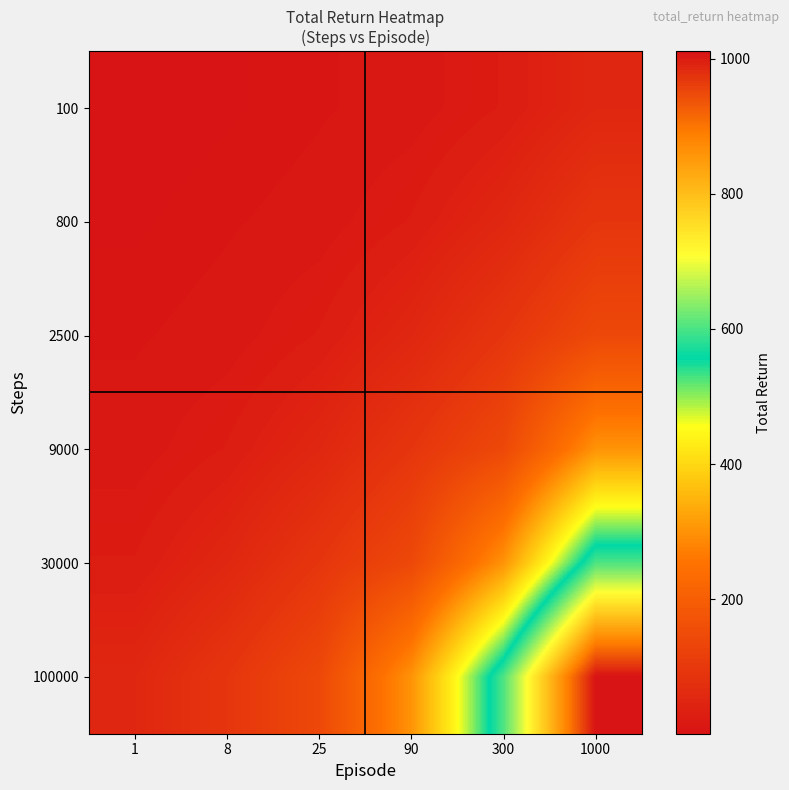

Reading right to left, what are all the values shown in this chart?

100: 1000=51.6	300=25.5	90=12.0	25=8.0	8=4.0	1=1.0
800: 1000=91.8	300=51.6	90=25.5	25=12.0	8=8.0	1=4.0
2500: 1000=141.9	300=91.8	90=51.6	25=25.5	8=12.0	1=8.0
9000: 1000=301.9	300=141.9	90=91.8	25=51.6	8=25.5	1=12.0
30000: 1000=602.3	300=301.9	90=141.9	25=91.8	8=51.6	1=25.5
100000: 1000=1010.9	300=602.3	90=301.9	25=141.9	8=91.8	1=51.6